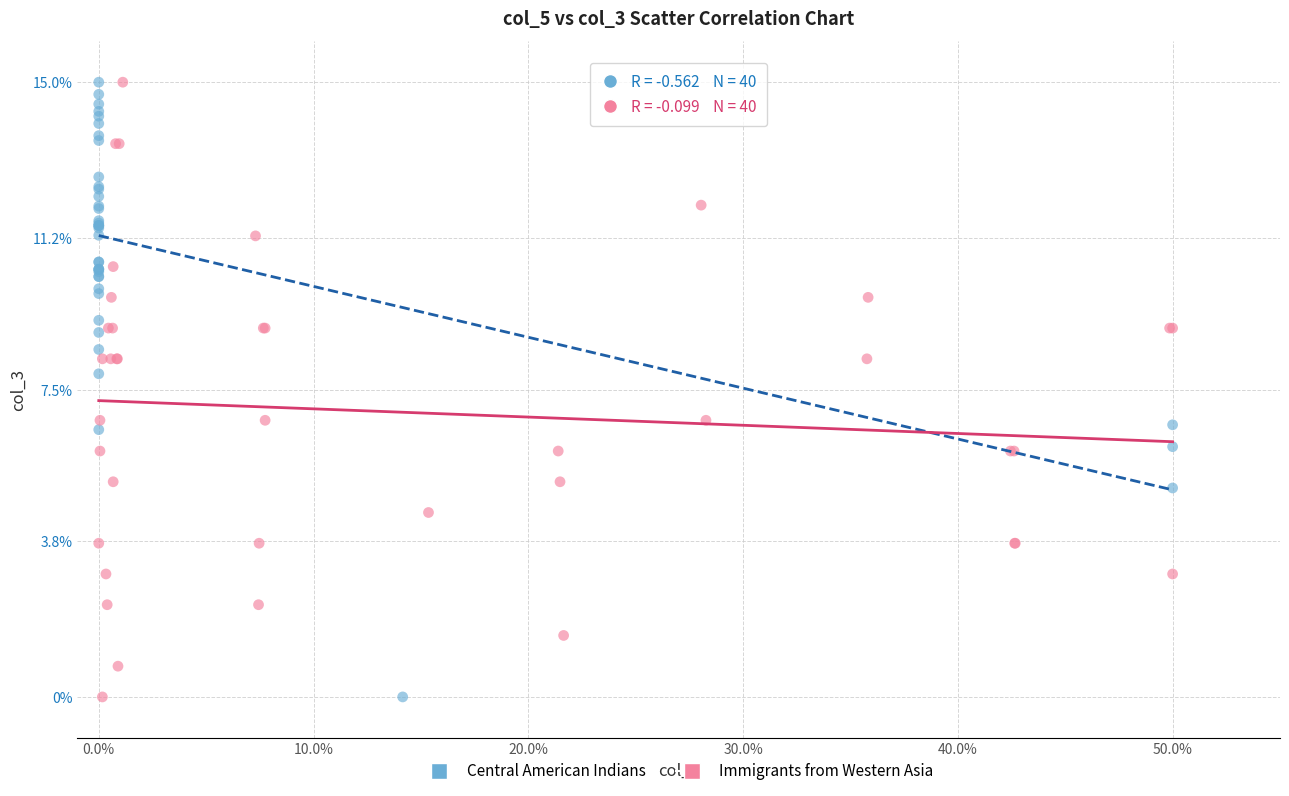

What are all the series names shown in the legend?

Central American Indians, Immigrants from Western Asia